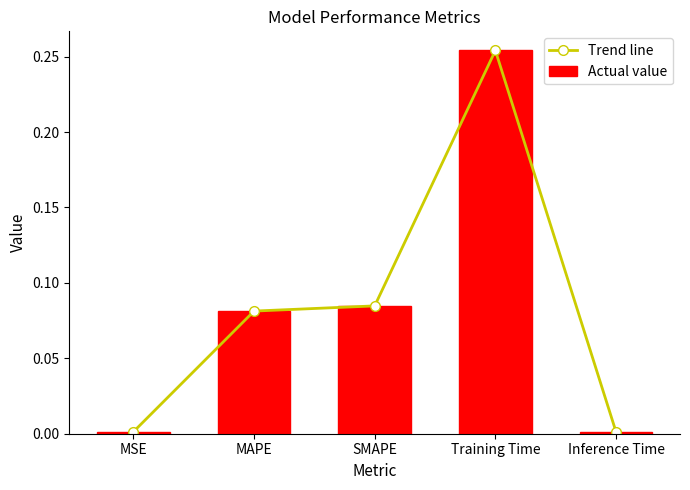

What are all the series names shown in the legend?

Trend line, Actual value